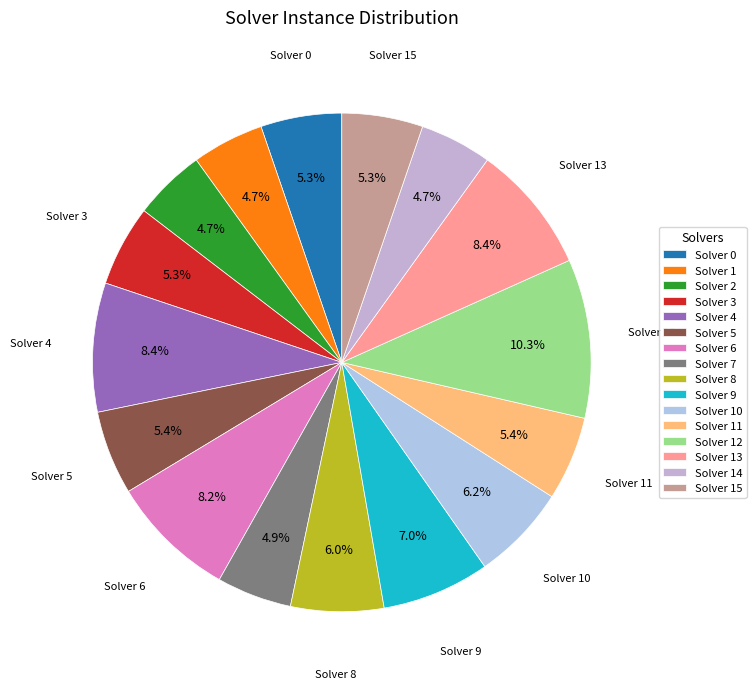

To the nearest percent, what is the average slice percentage?

6%